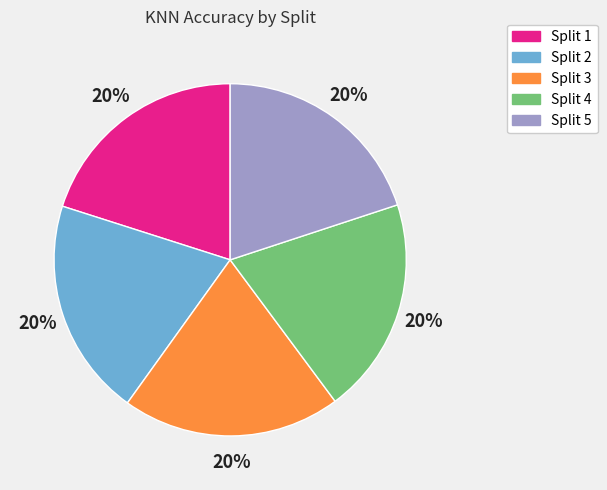

Is Split 4 the majority of the pie?

No